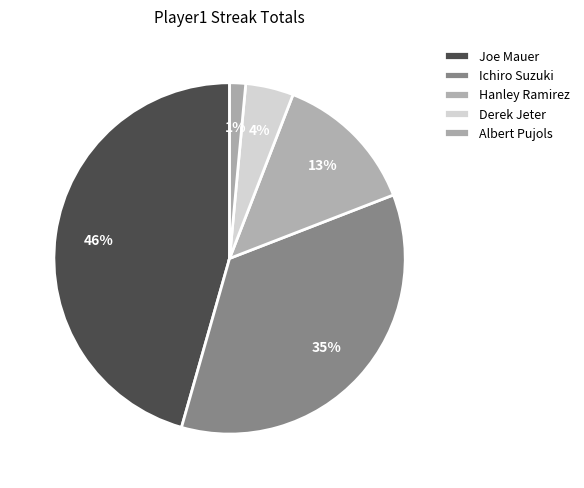

What is the largest slice in the pie chart?

Joe Mauer